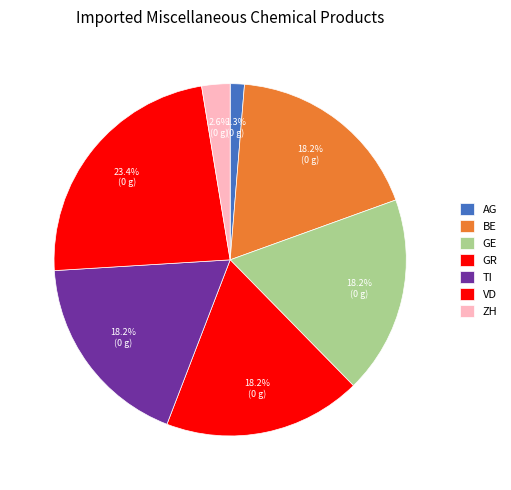

What percentage do TI and AG together represent?

19.5%